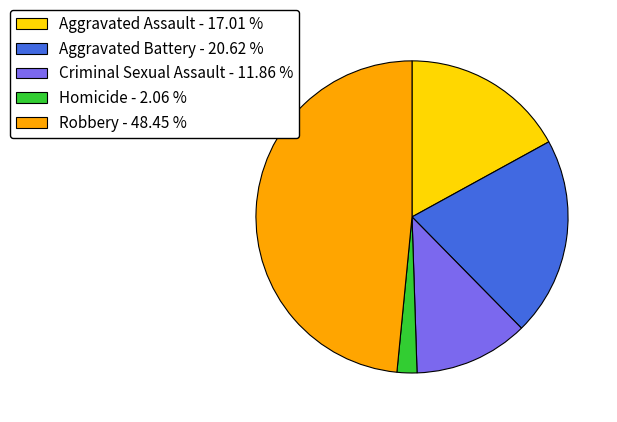

How many slices are in this pie chart?

5